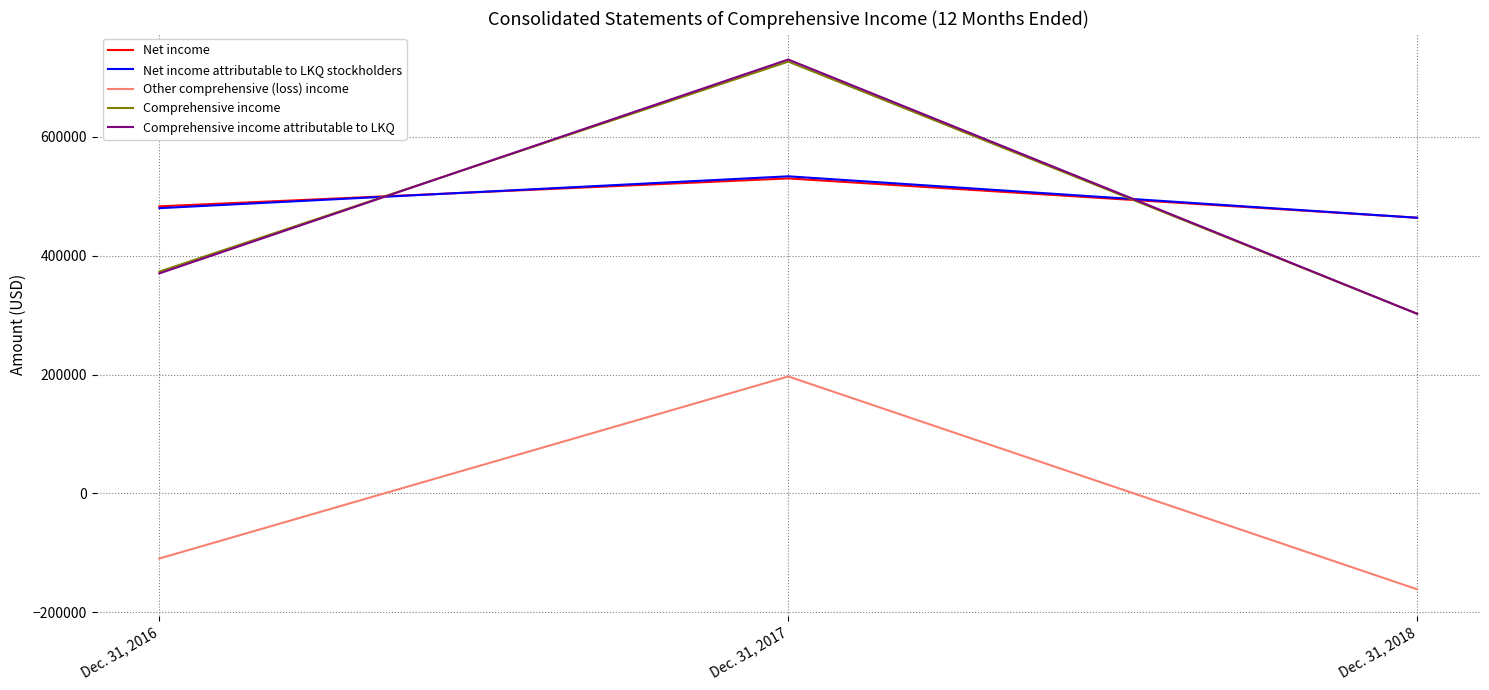

At how many categories does at least one series exceed 272555?

3